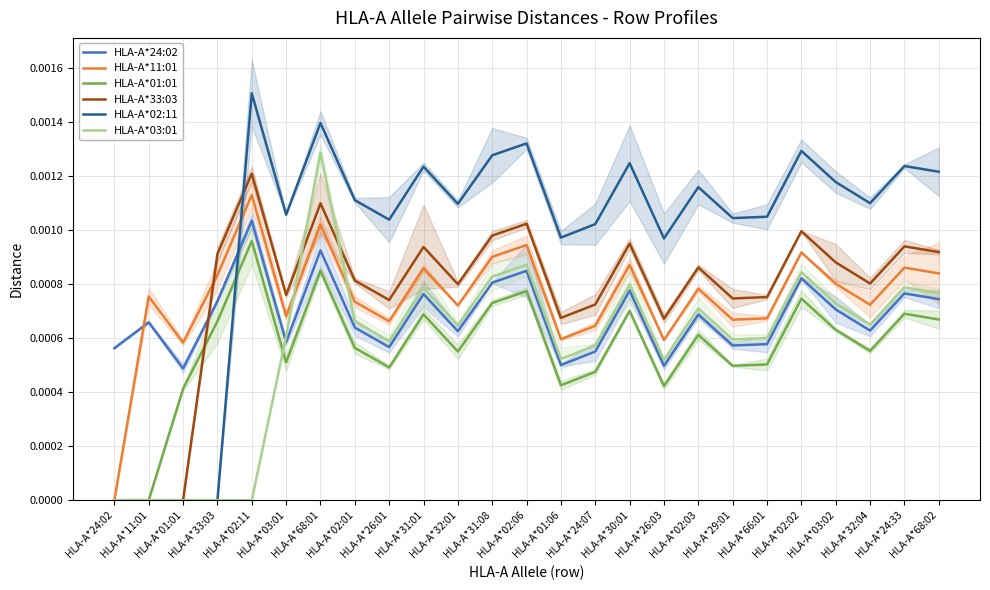

What is the label of the 5th point from the left?

HLA-A*02:11